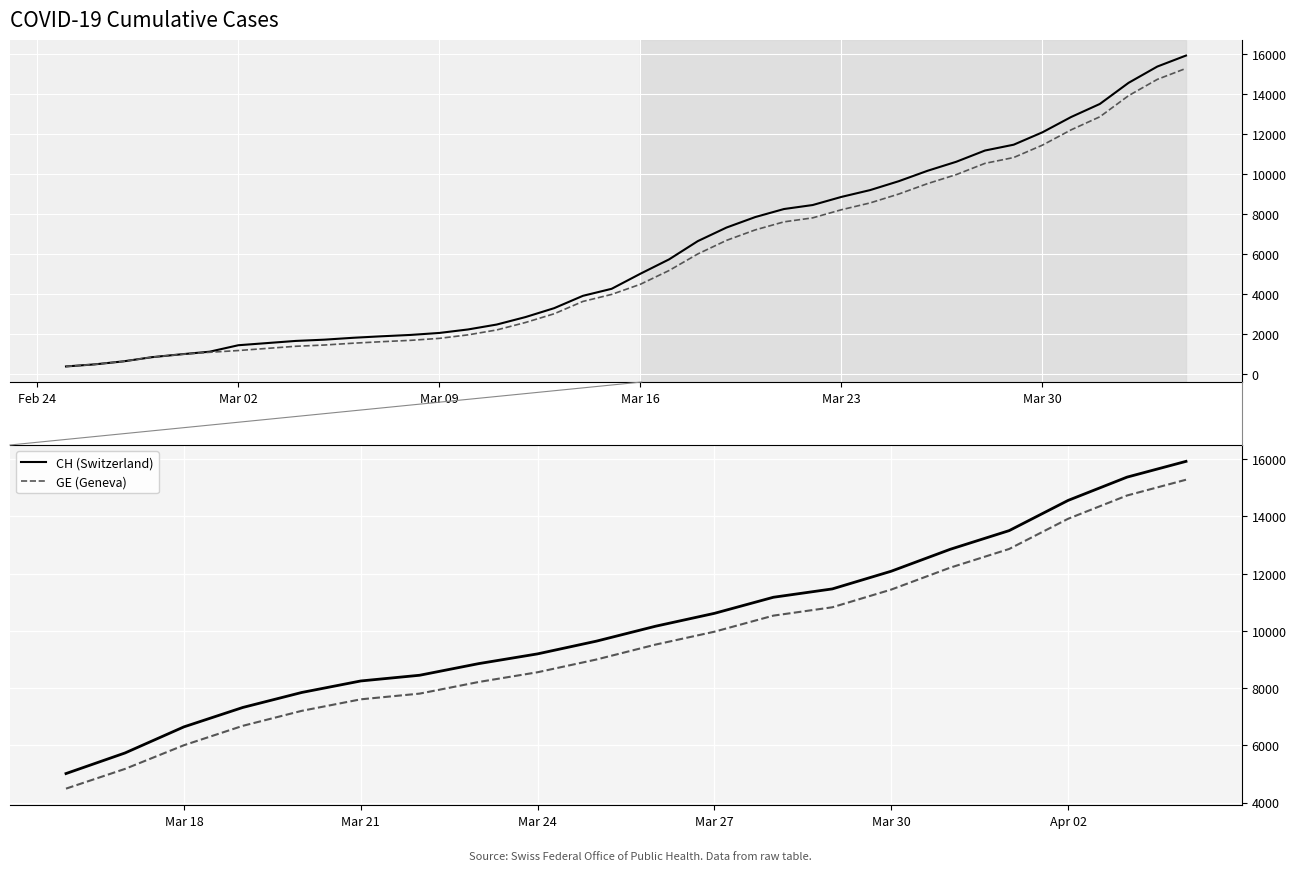

What is the greatest value displayed?

15926